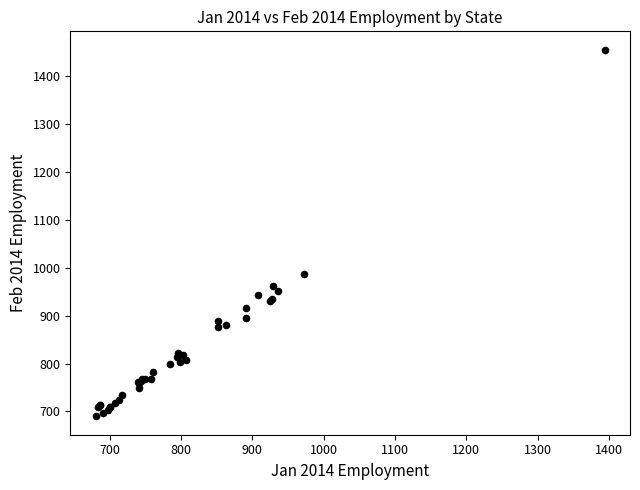

What Y value in the scatter plot is closest to 1072?

987.7